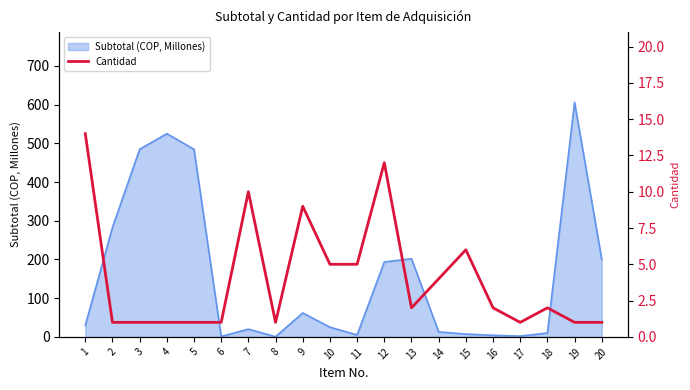

Is it true that Subtotal (COP, Millones) equals 381.3 at 19?

False